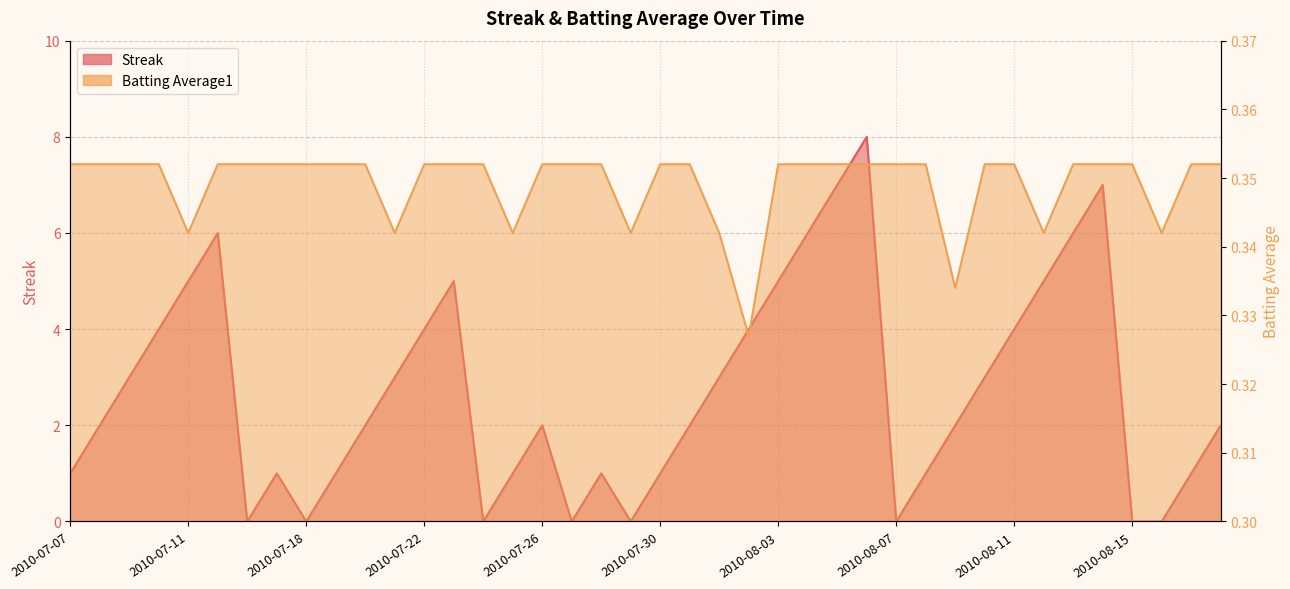

What is the highest value of the Batting Average1 series?

0.4